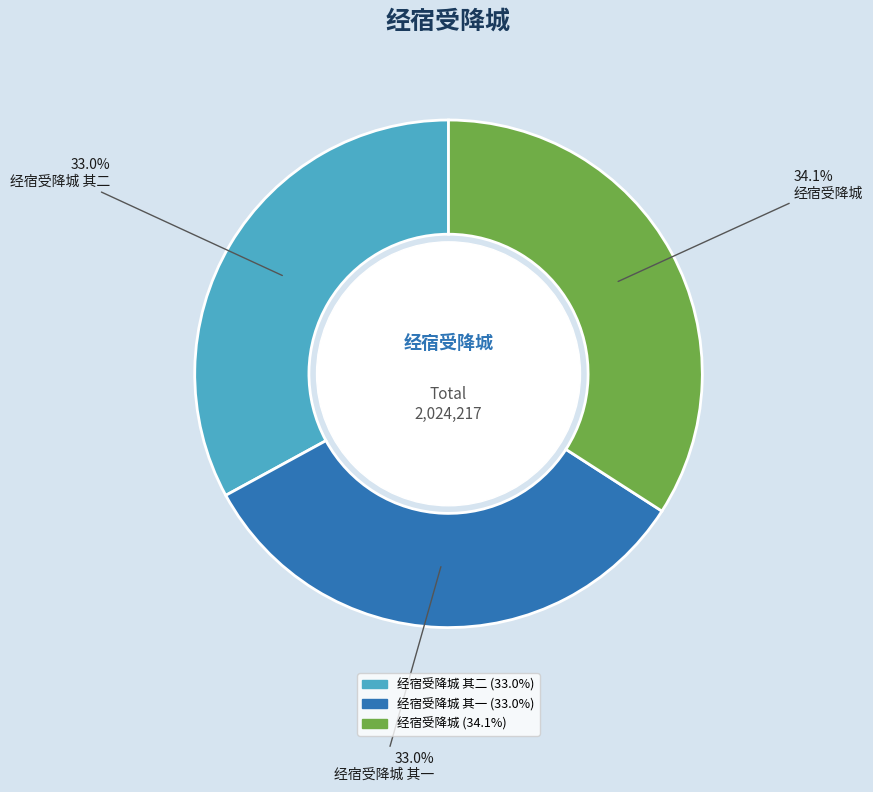

Is there any slice that represents more than half of the pie?

No